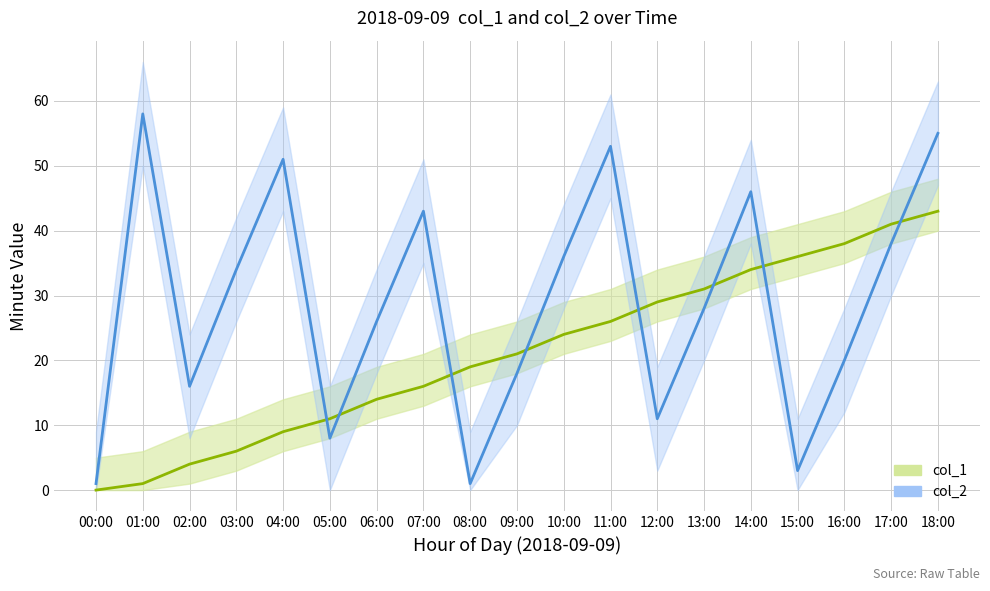

Does the chart display data point markers on the line(s)?

No